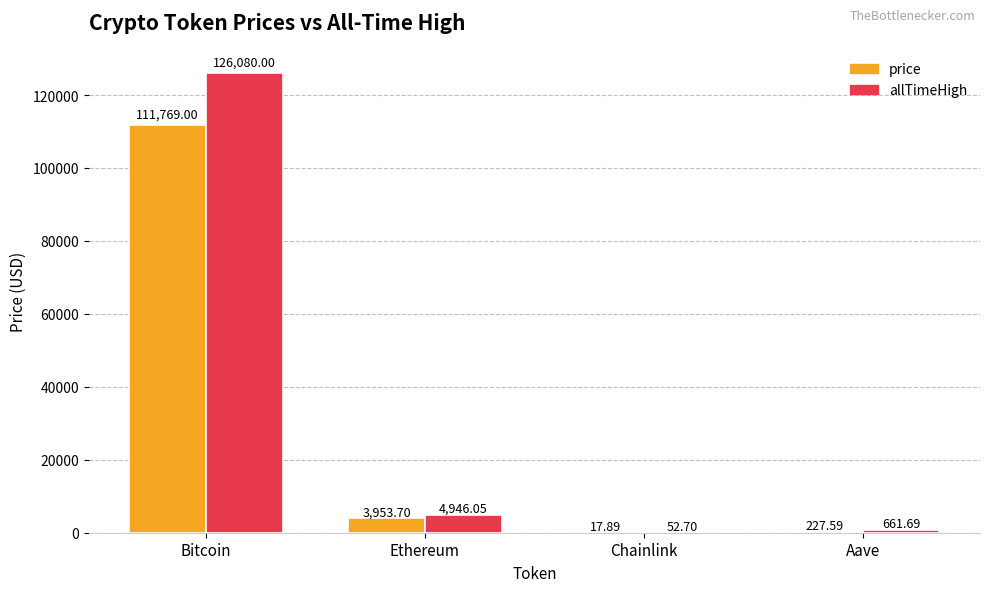

Which label corresponds to the largest value in the chart?

Bitcoin